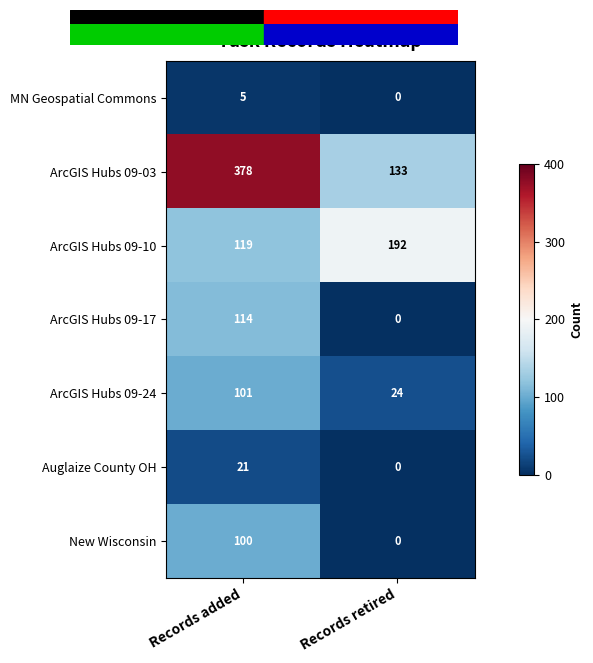

At how many categories does at least one series exceed 352?

1